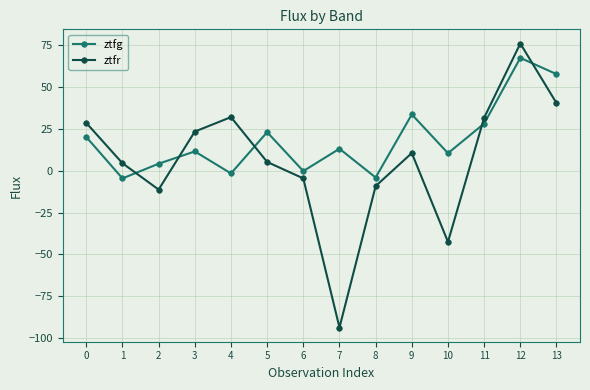

Rank the series at 1 from lowest to highest value.

ztfg, ztfr